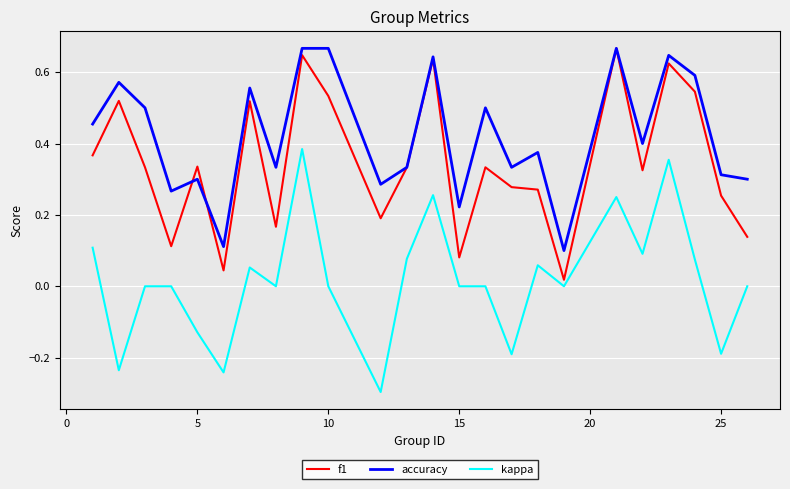

List the series in order of their overall mean, highest first.

accuracy, f1, kappa